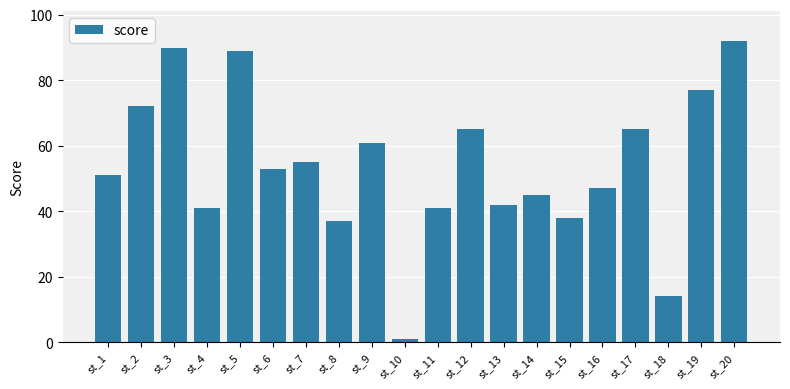

What is the value of the 6th bar from the left?

53